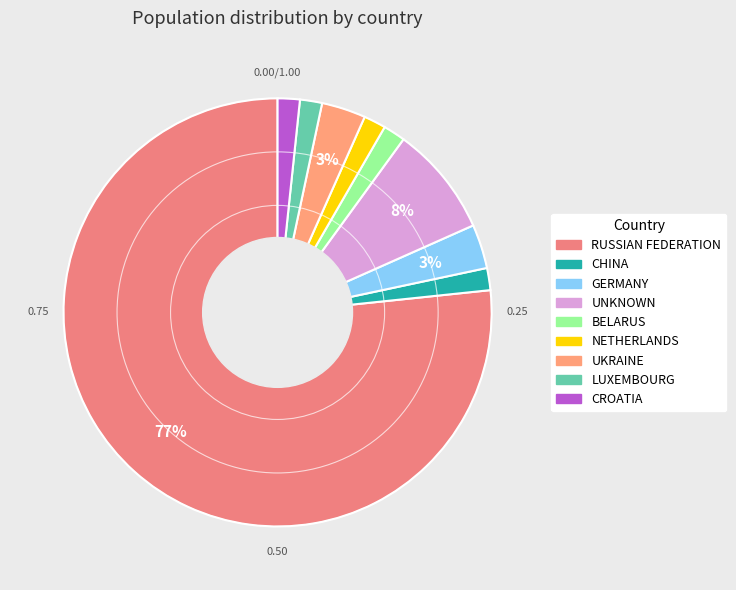

The RUSSIAN FEDERATION slice represents 77% of the pie. True or false?

True